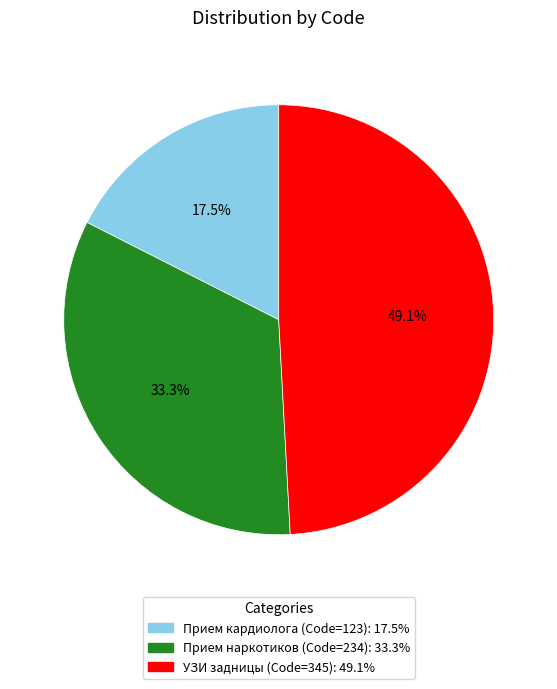

Is there any slice that represents more than half of the pie?

No